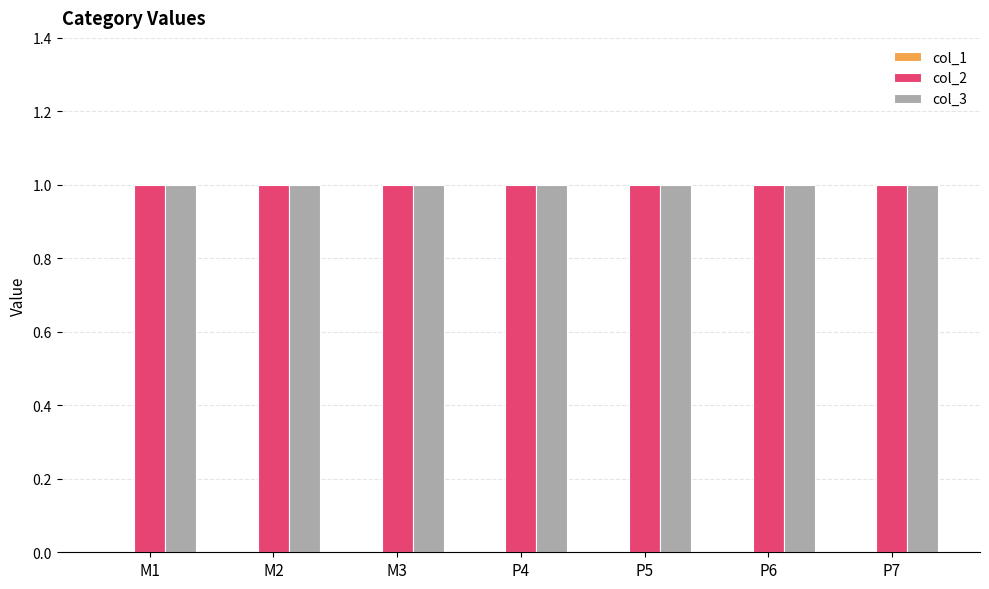

List the series in order of their peak value, lowest first.

col_1, col_2, col_3